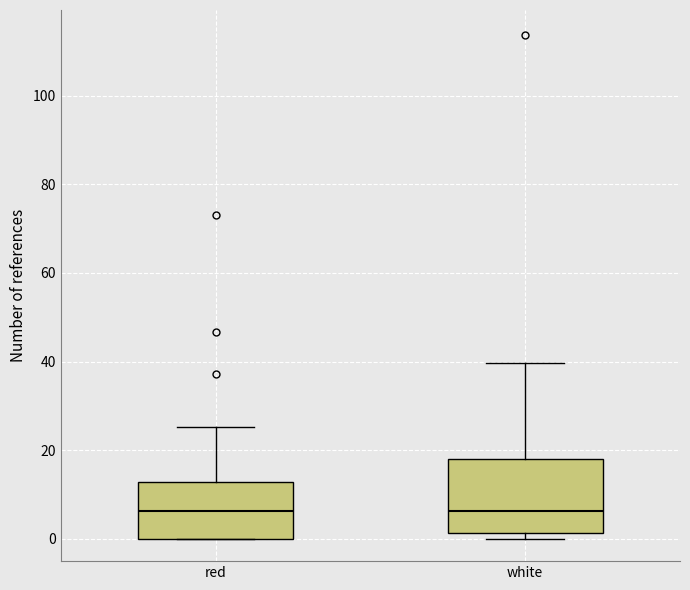

Reading left to right, transcribe this box plot: for each box, give where its median line is, the range the box spans, and where its two whiskers end, as read against the y-axis. The values are not printed on the chart, so give them approximately, as read against the axis.

red: median 6, box 0 to 12, whiskers 0 to 26
white: median 6, box 2 to 18, whiskers 0 to 40